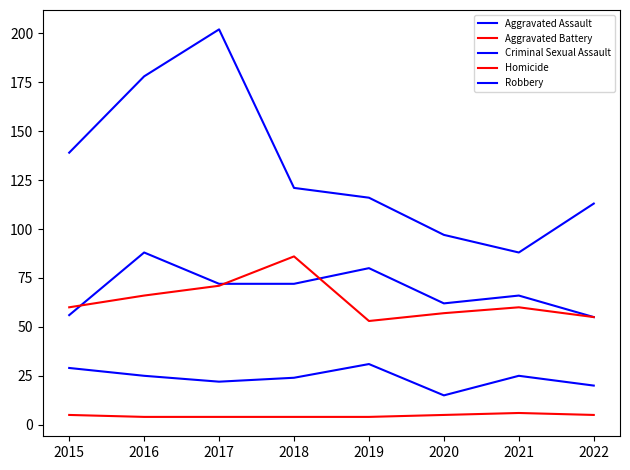

Reading left to right, extract all data points from this chart.

Aggravated Assault: 56	88	72	72	80	62	66	55
Aggravated Battery: 60	66	71	86	53	57	60	55
Criminal Sexual Assault: 29	25	22	24	31	15	25	20
Homicide: 5	4	4	4	4	5	6	5
Robbery: 139	178	202	121	116	97	88	113